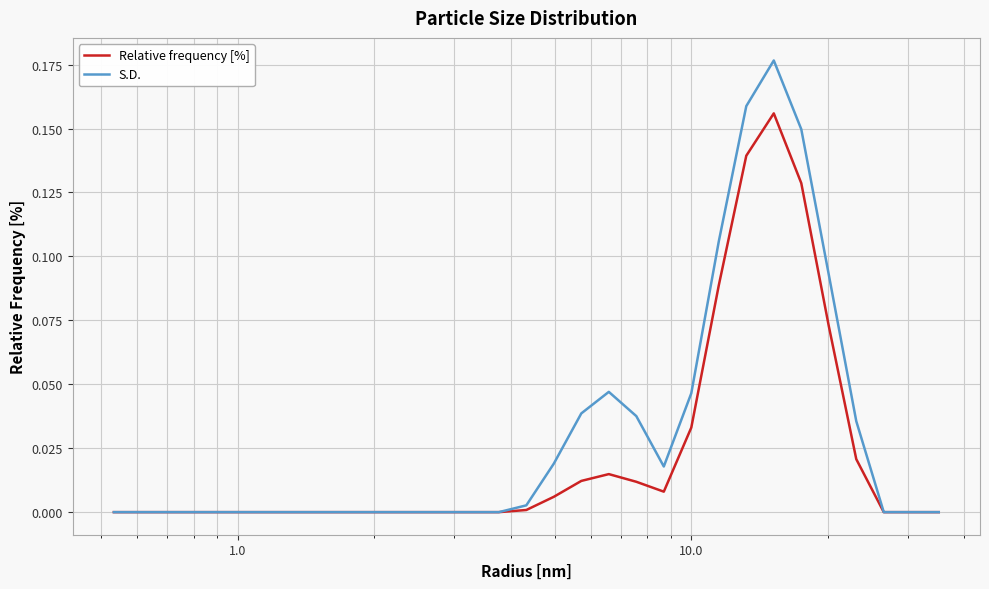

List the series in order of their peak value, lowest first.

Relative frequency [%], S.D.